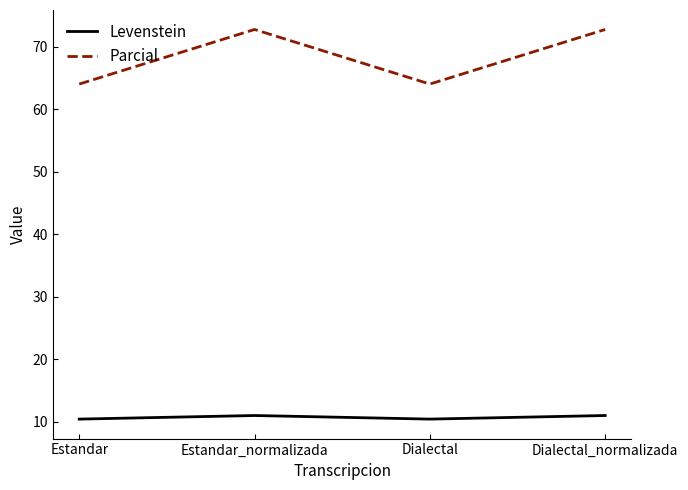

What are all the series names shown in the legend?

Levenstein, Parcial